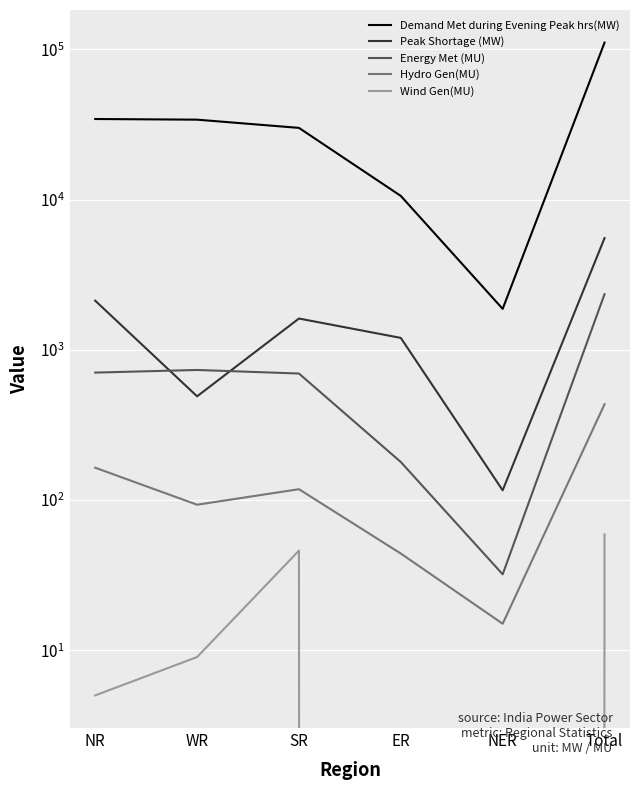

What is the sum of the Wind Gen(MU) values at ER and NR?

5